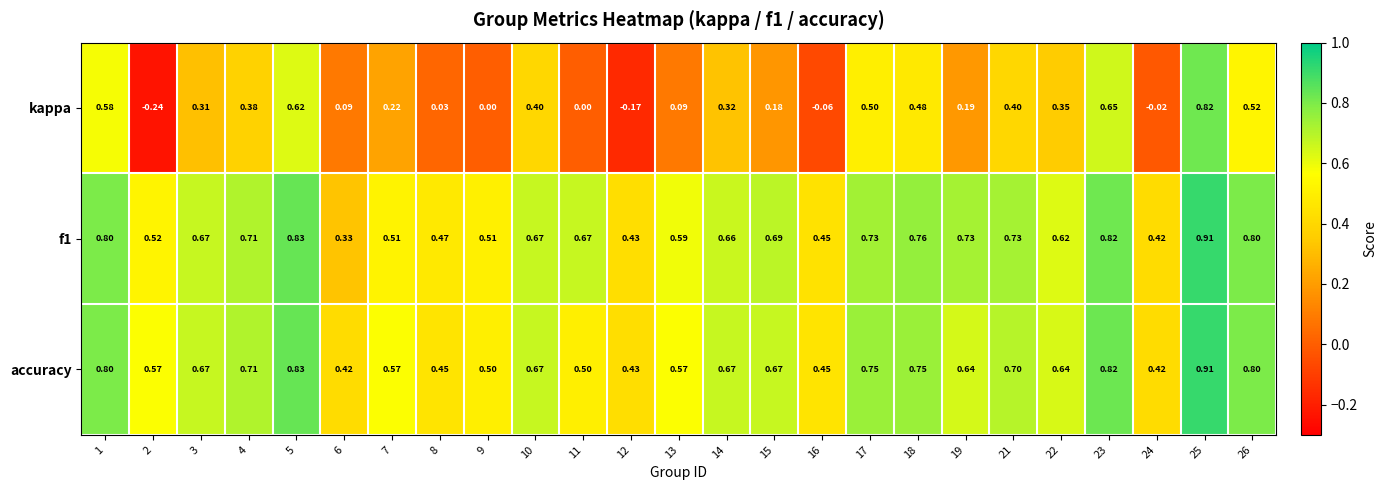

Is the value of kappa at 17 greater than the value of accuracy at 18?

No